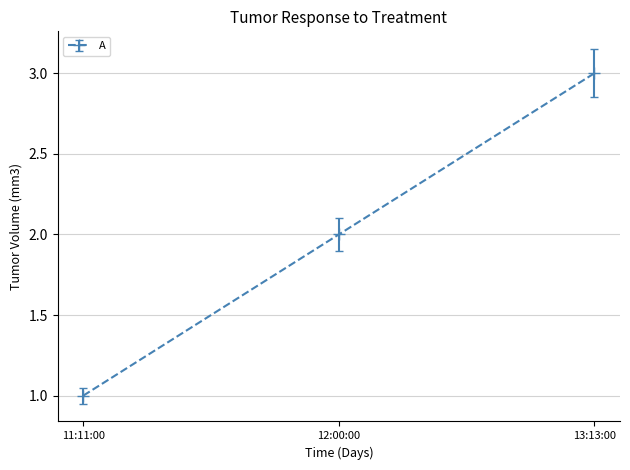

Reading left to right, what are all the values shown in this chart?

11:11:00=1	12:00:00=2	13:13:00=3